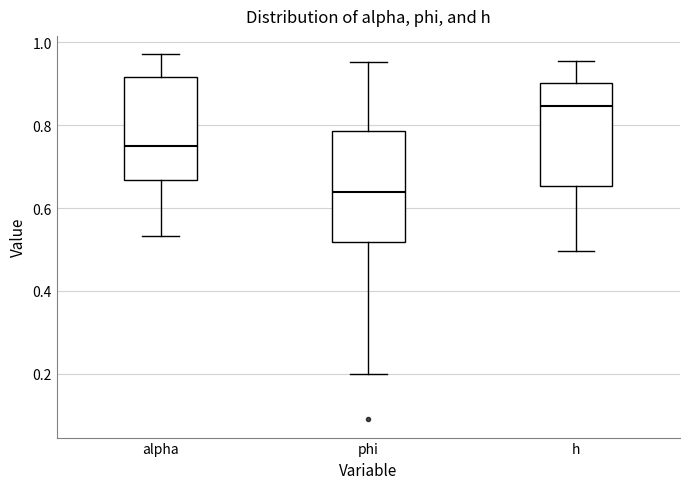

Where is the upper edge of the box for phi on the y-axis? The values are not printed on the chart, so give them approximately, as read against the axis.

0.78